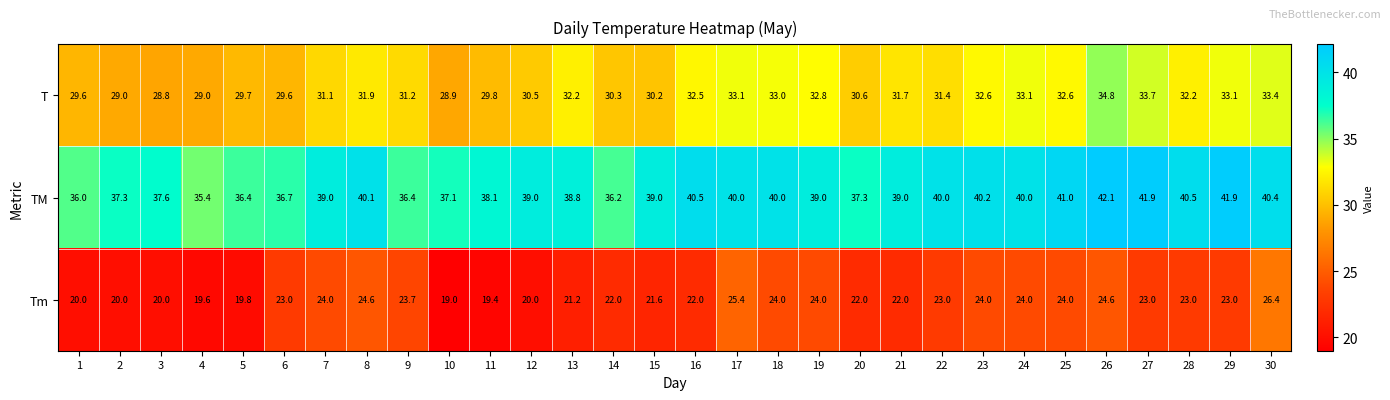

What is the total value across all series at 12?

89.5